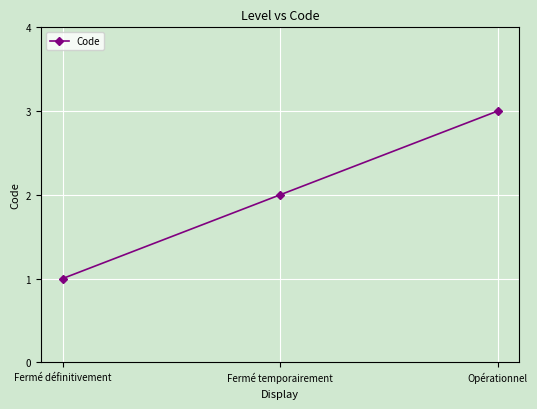

Does the chart display data point markers on the line(s)?

Yes